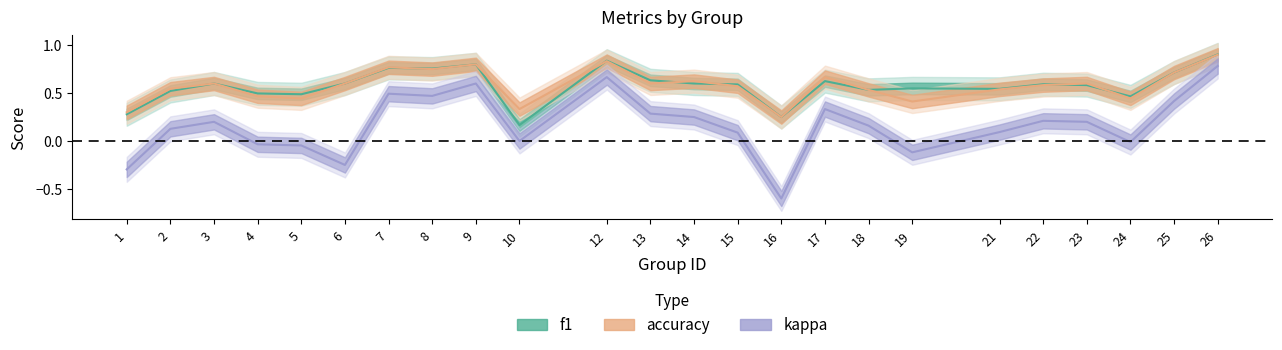

What is the value of the f1 point at the 8th from the left?

0.8